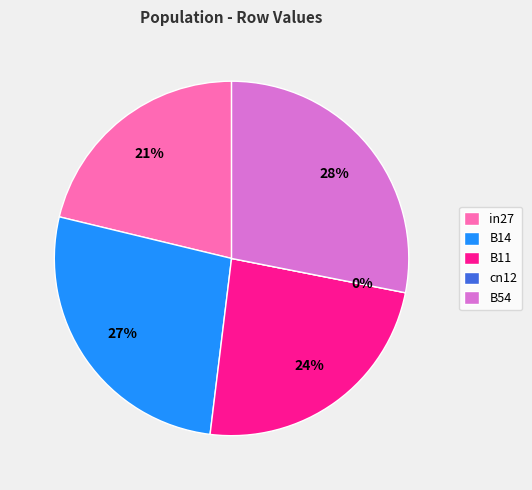

What is the smallest slice in the pie chart?

cn12